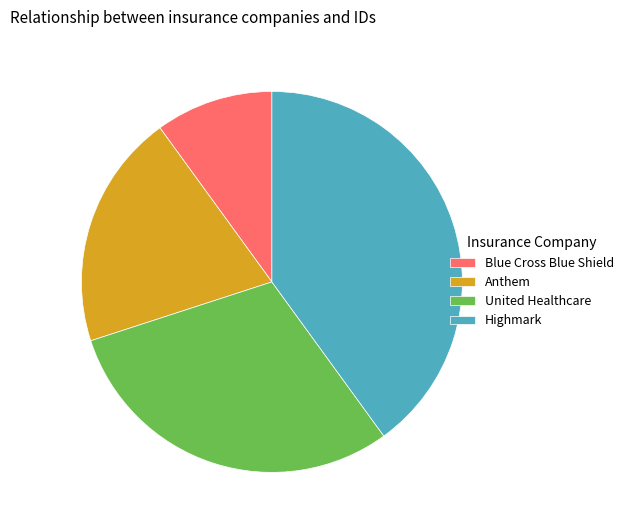

Which category has the biggest portion of the pie?

Highmark